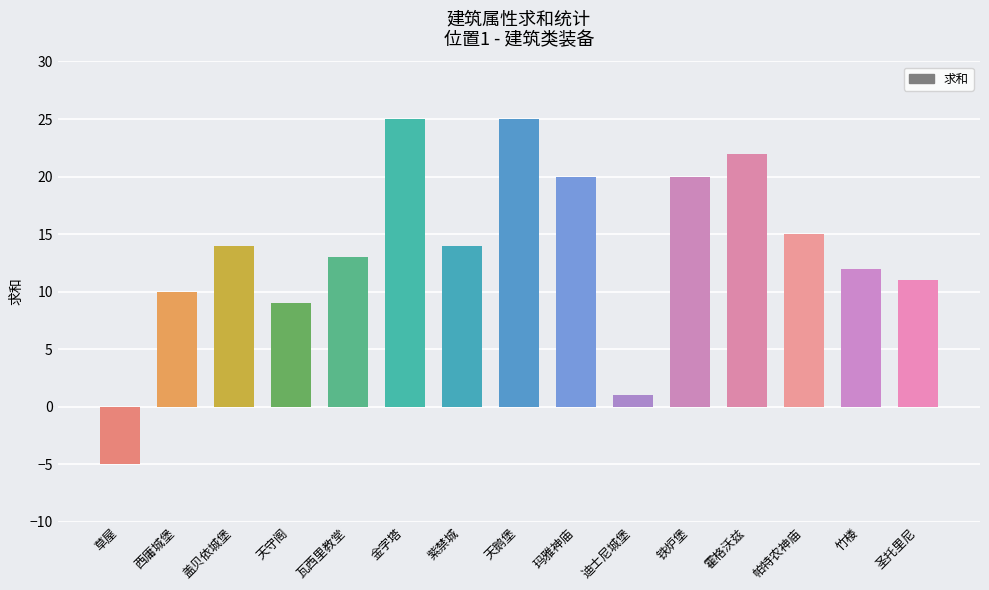

What is the change in value from 玛雅神庙 to 迪士尼城堡?

-19